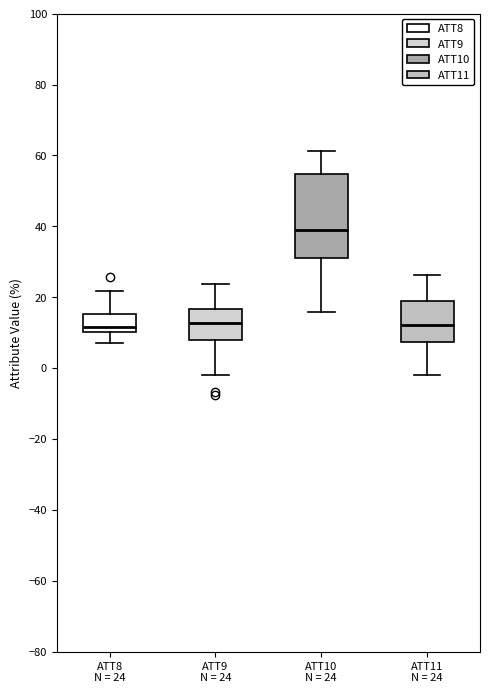

Which box has the highest median line?

ATT10